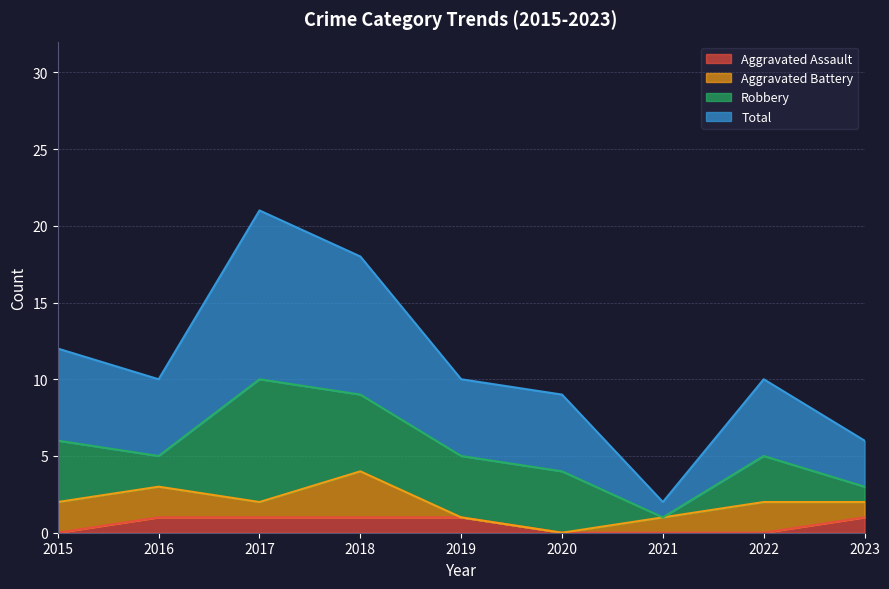

Does the chart display data point markers on the line(s)?

No